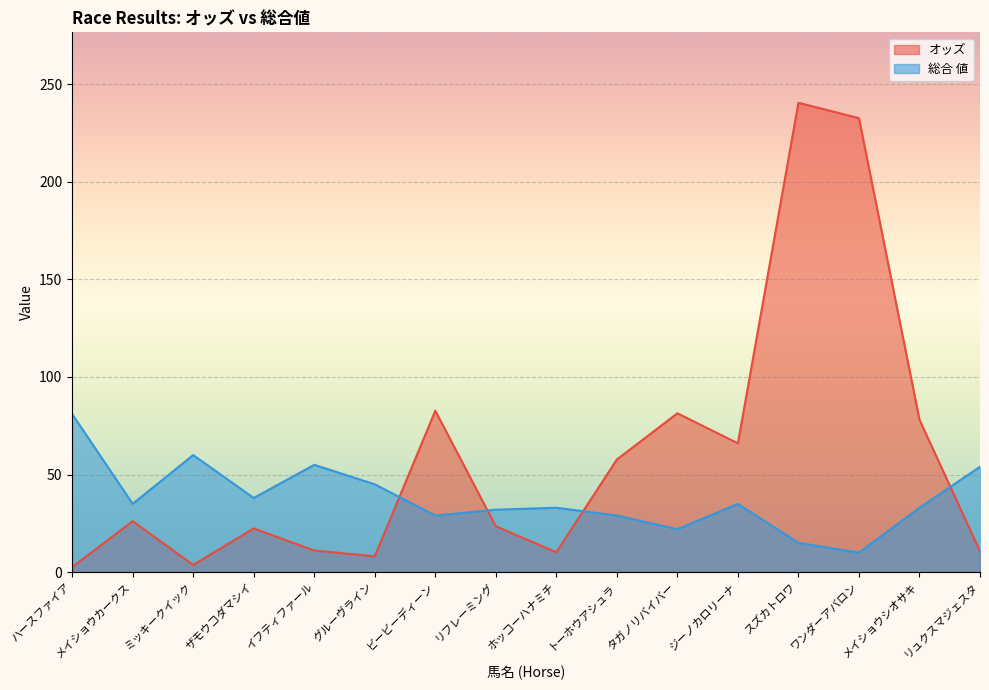

What is the value of the オッズ point at the 8th from the left?

23.5